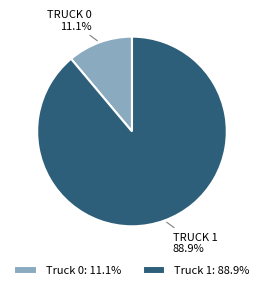

Count the number of slices in the pie.

2